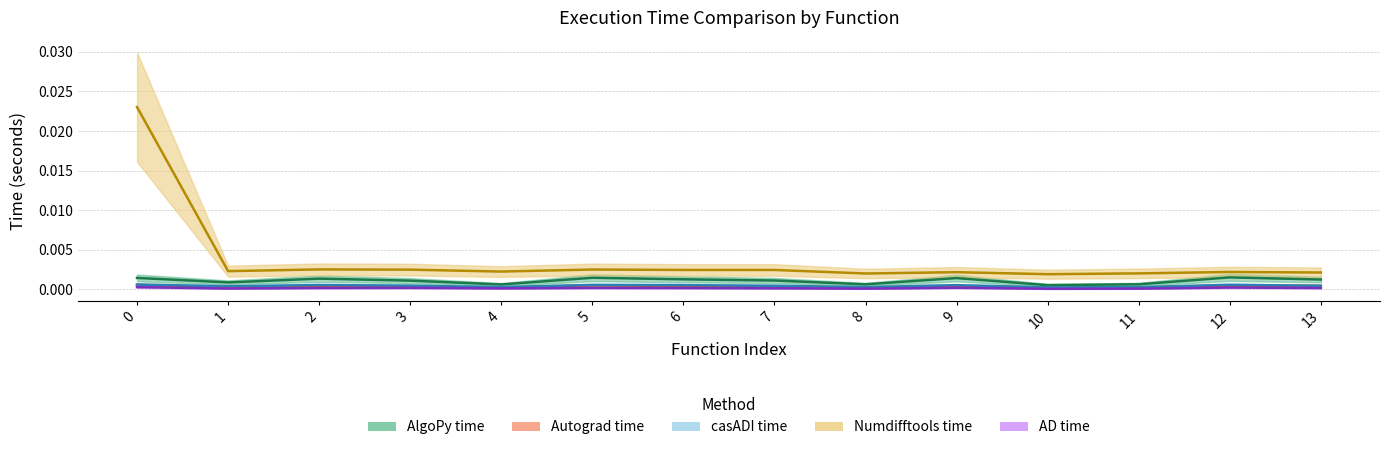

At how many categories does at least one series exceed 0?

14